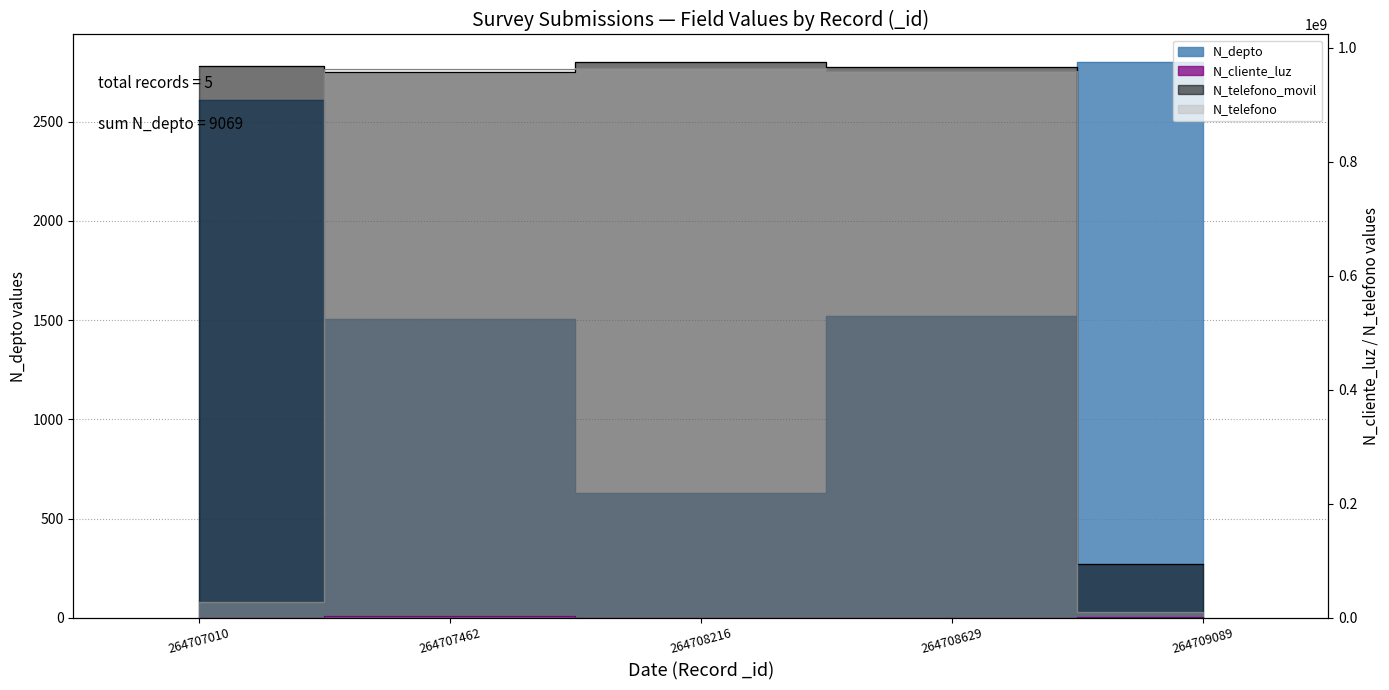

True or false: N_depto and N_cliente_luz cross at least once.

False